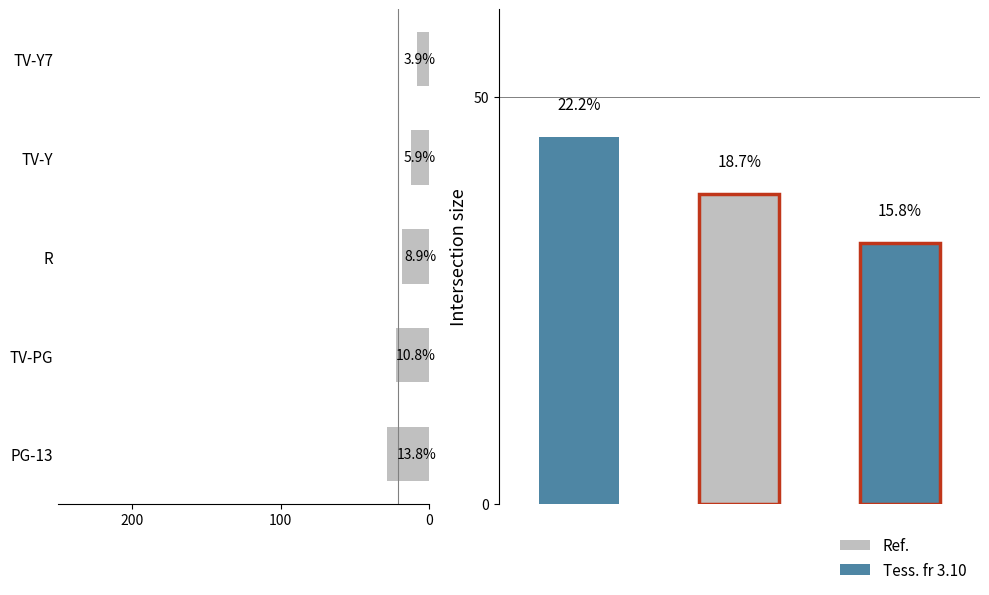

What is the change in value from TV-PG to TV-Y7?

-14